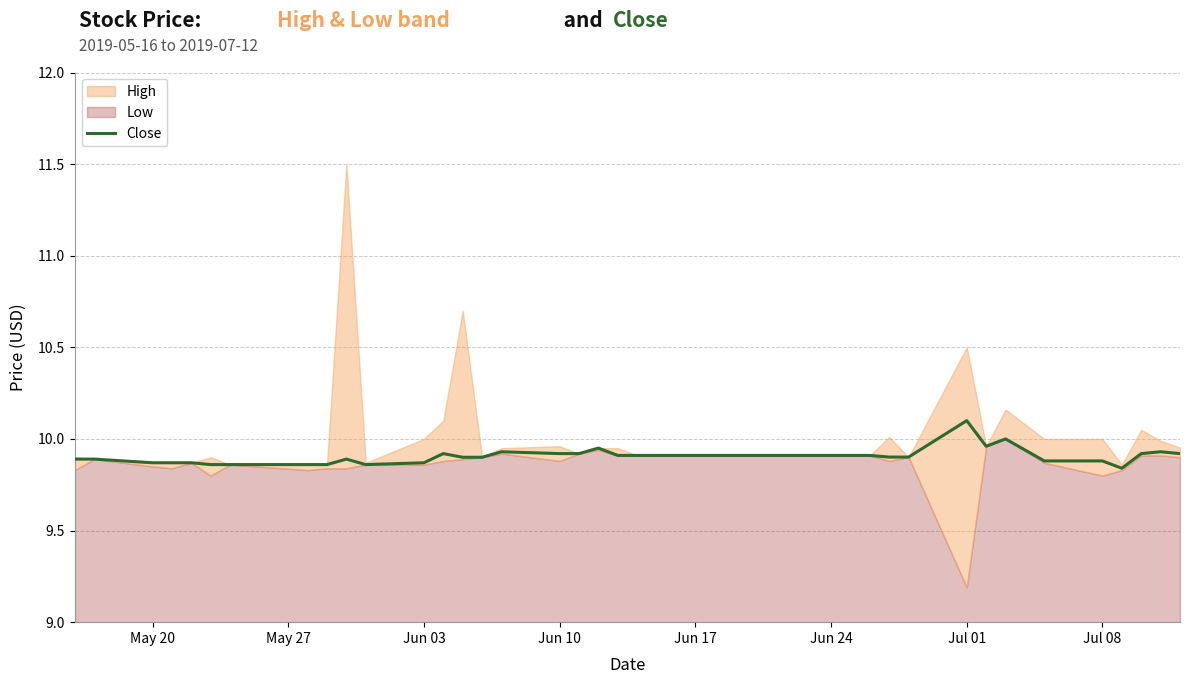

At which label does Close reach its peak?

Jul 01